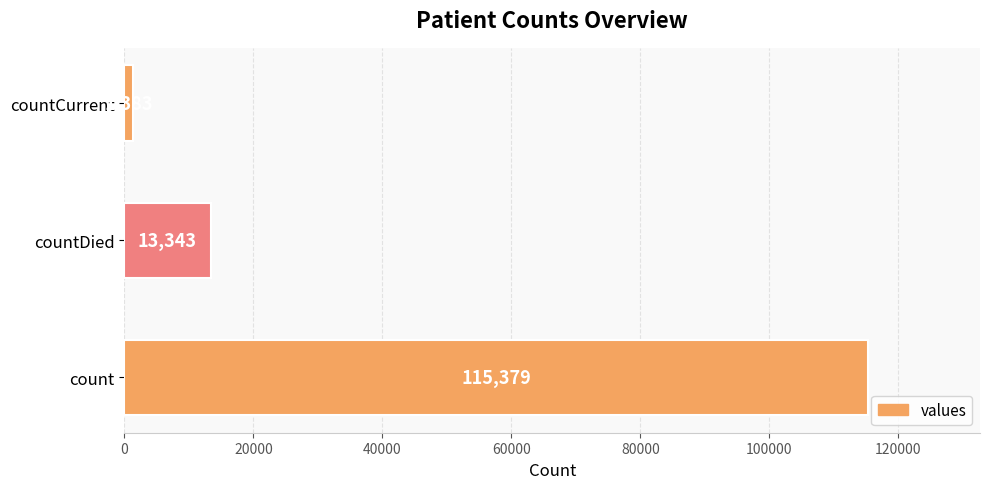

Rank the categories by value from highest to lowest.

count, countDied, countCurrent